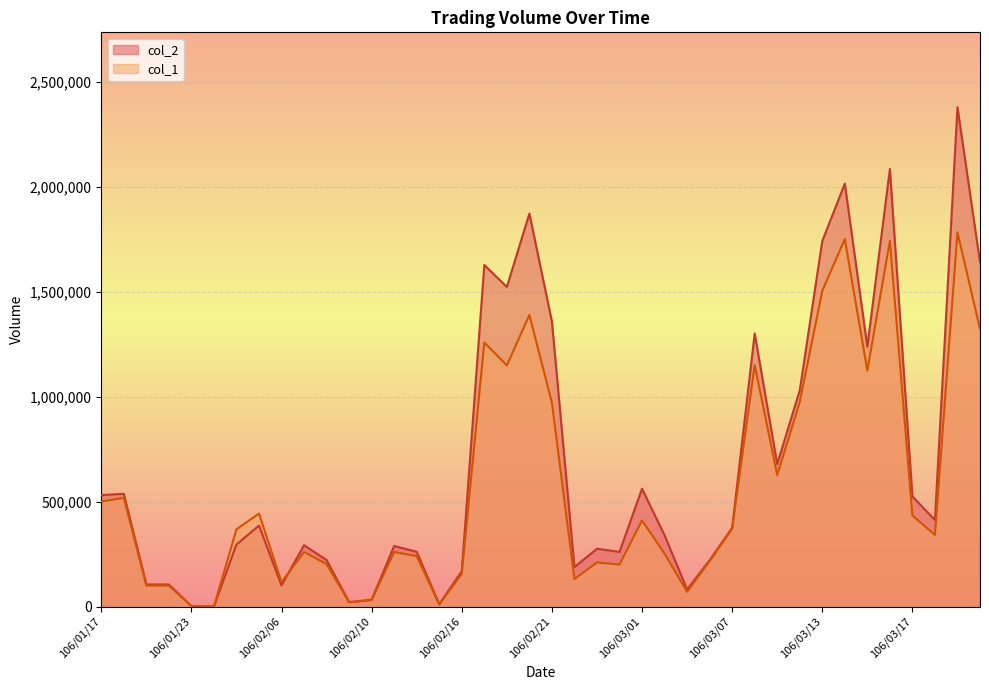

Which category has the highest value in the col_1 series?

106/03/21